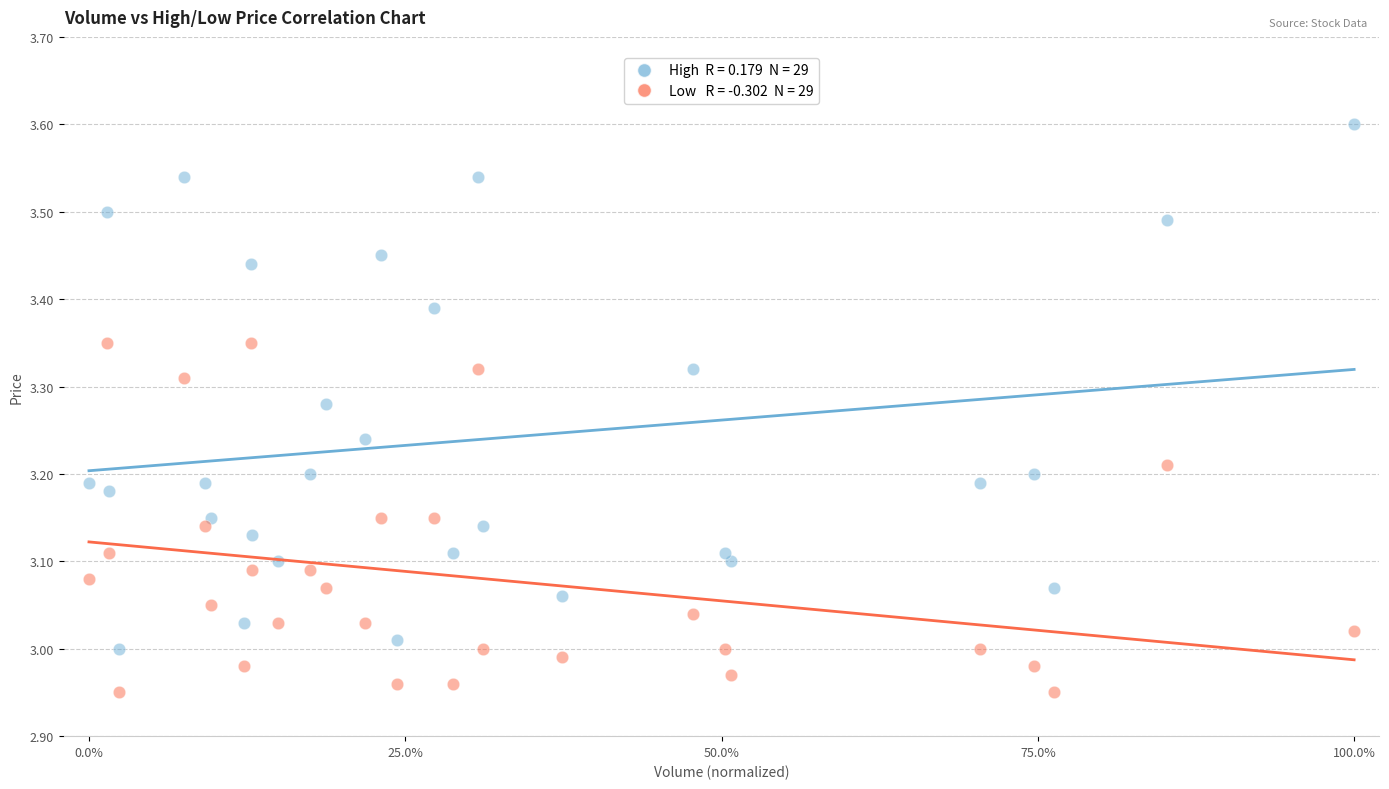

Across all data points, what is the range of Y values (max minus min)?

0.6